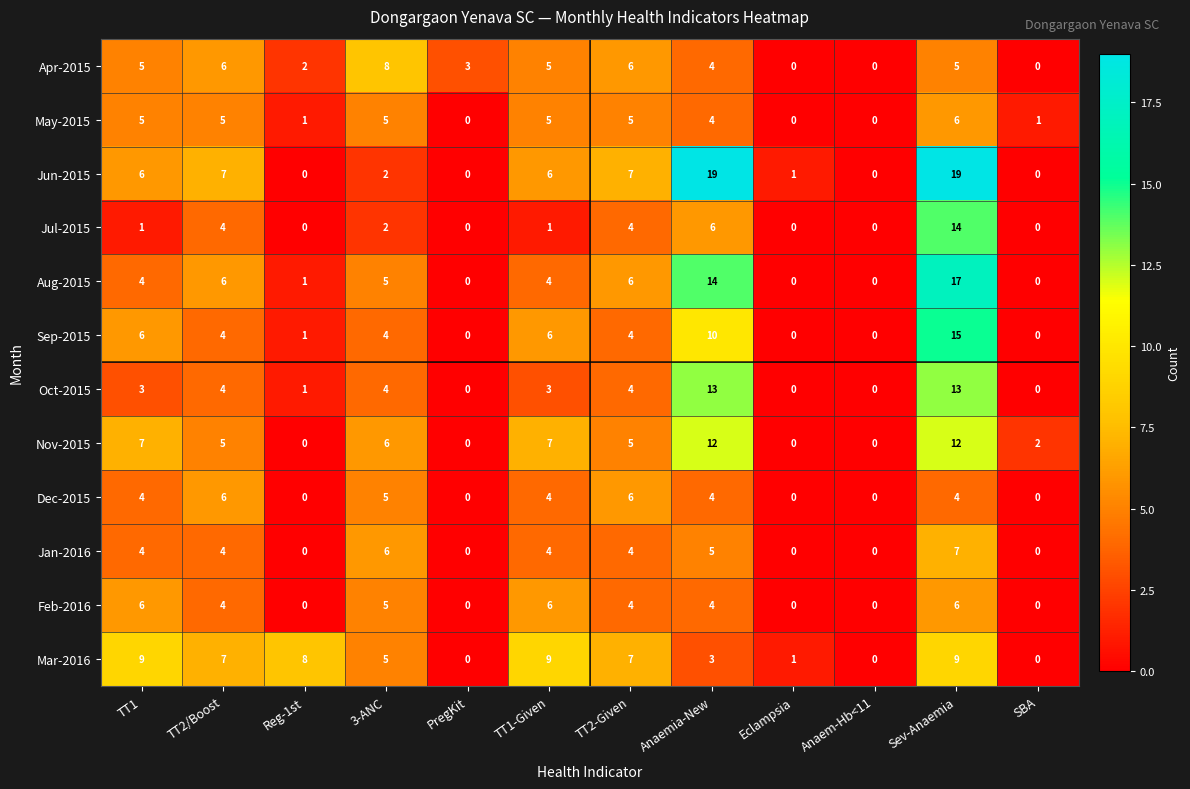

What is the total value across all series at TT1?

60